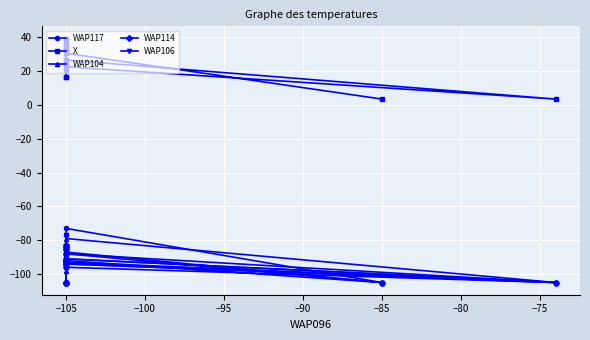

What is the total value across all series at −105?

-309.4